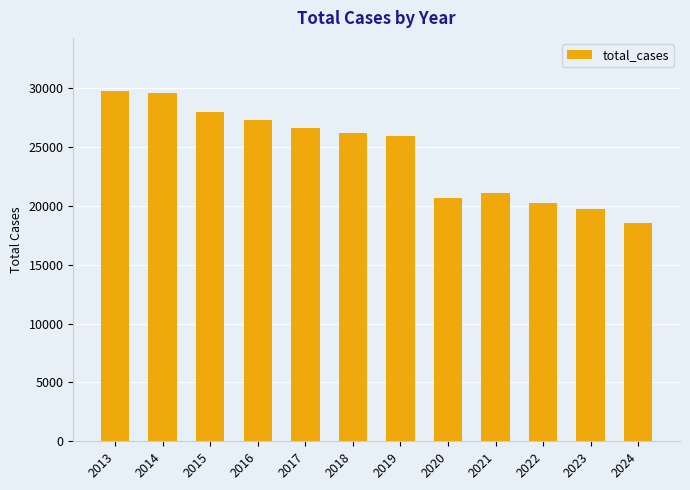

How many distinct data groups are displayed?

1